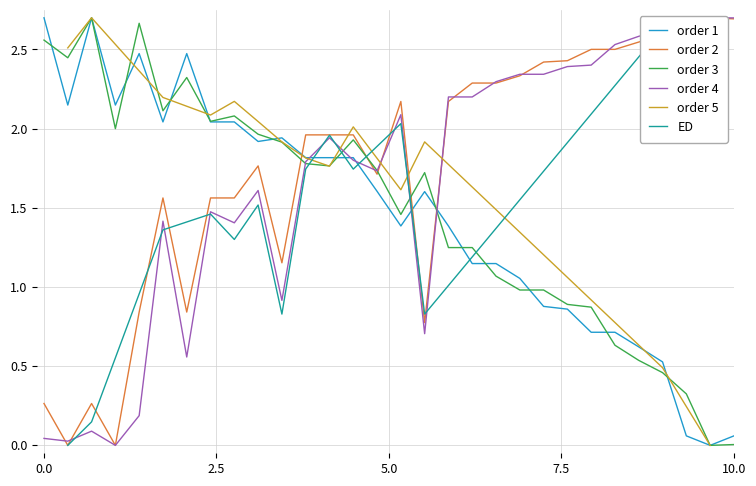

Is the value of y0 at 6 greater than the value of x1 at 13?

No